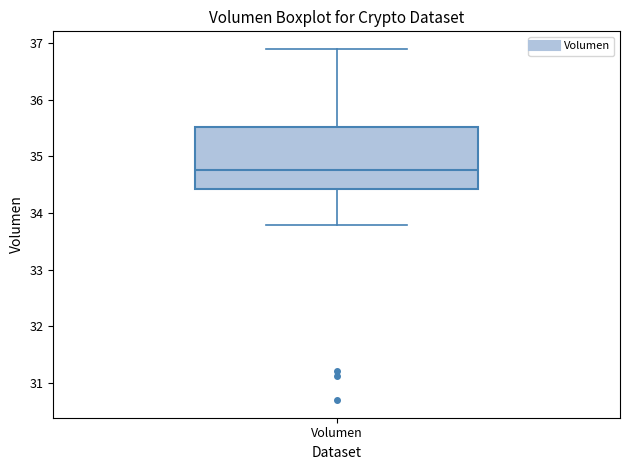

Transcribe this box plot: give where the median line is, the range the box spans, and where the two whiskers end, as read against the y-axis. The values are not printed on the chart, so give them approximately, as read against the axis.

median 34.8, box 34.4 to 35.5, whiskers 33.8 to 36.9